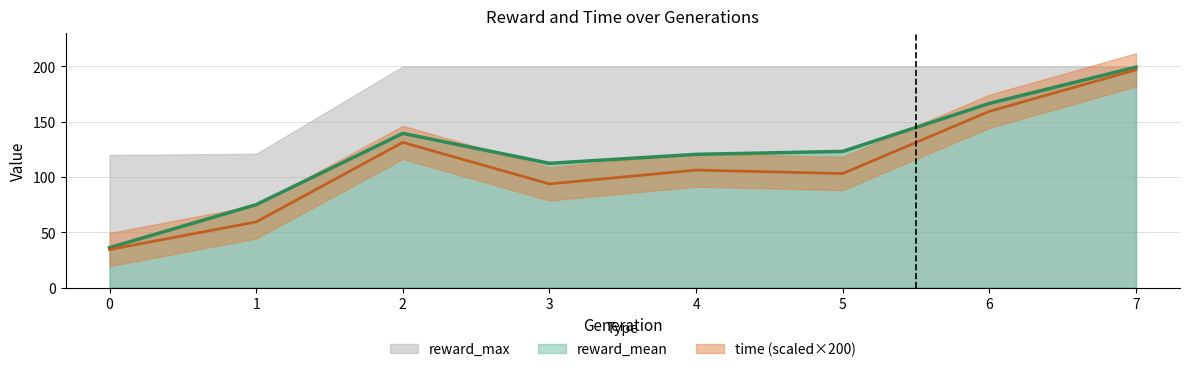

At which category does the chart reach its peak across all series?

7